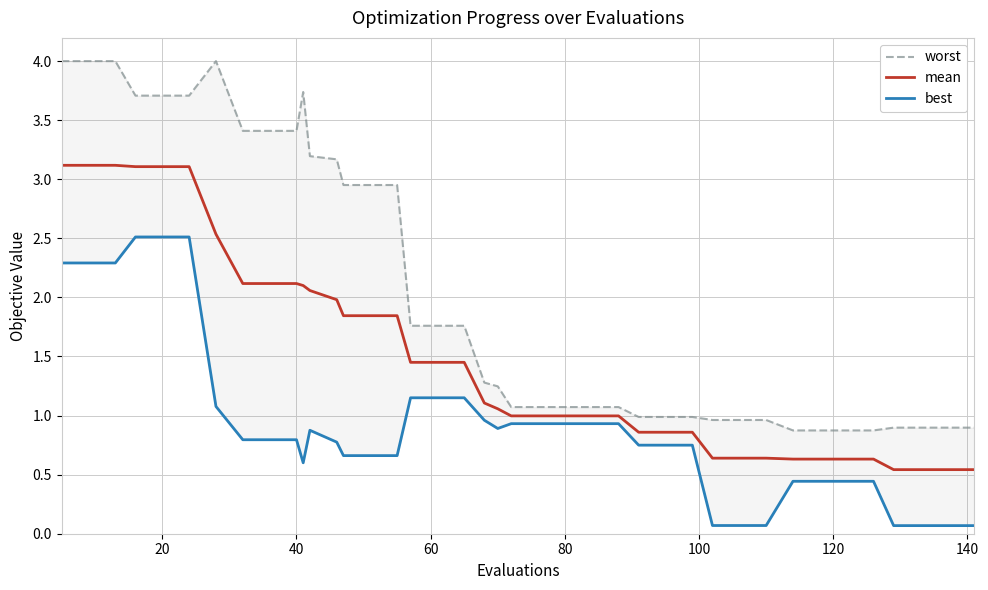

What are all the series names shown in the legend?

worst, mean, best